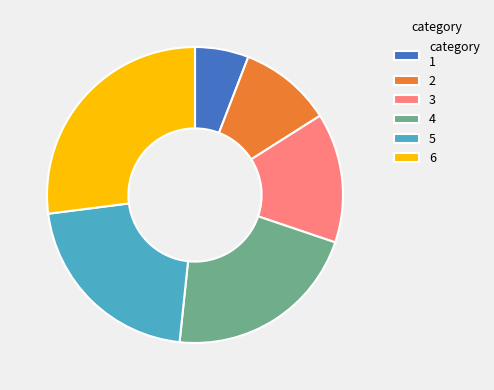

Is 2 the majority of the pie?

No